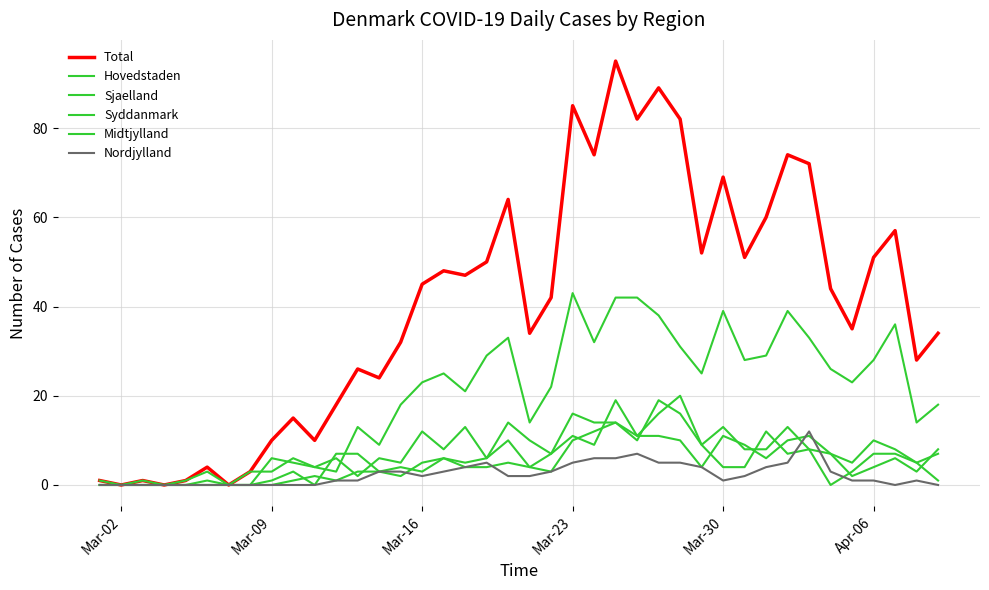

Does the chart display data point markers on the line(s)?

No